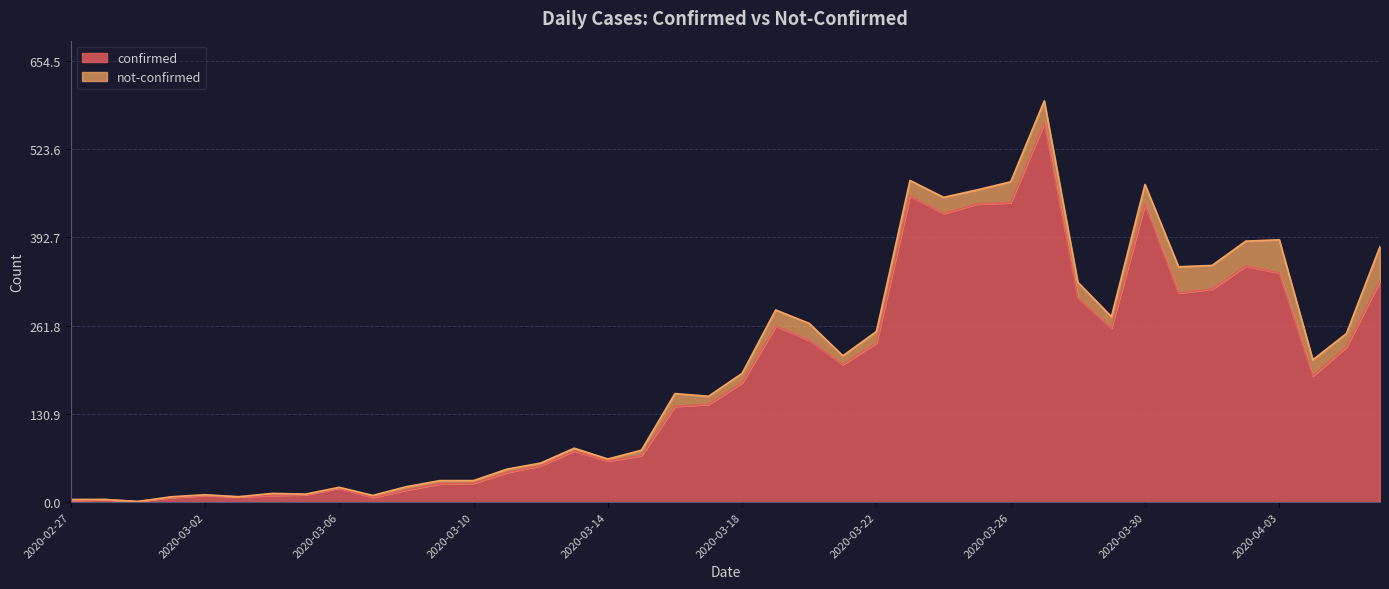

What is the maximum value shown in the chart?

562